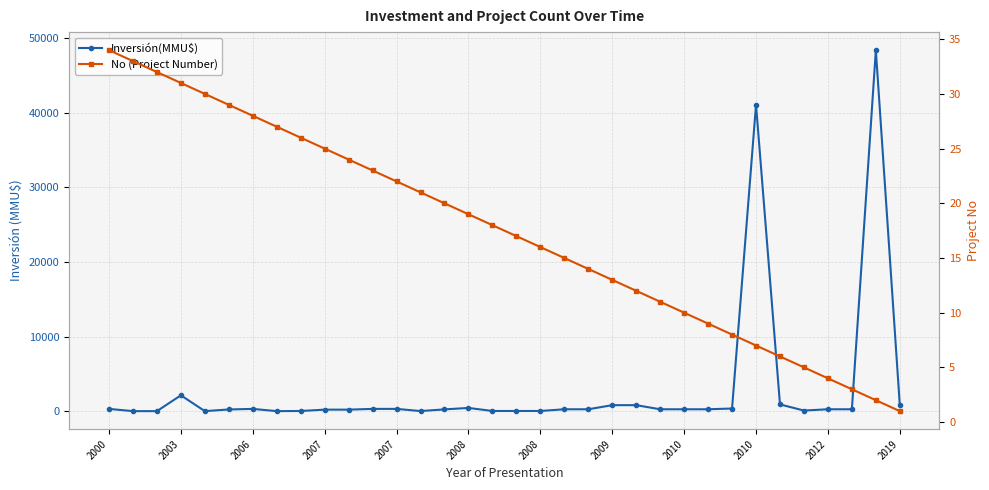

Which series has the largest range (max minus min)?

Inversión(MMU$)